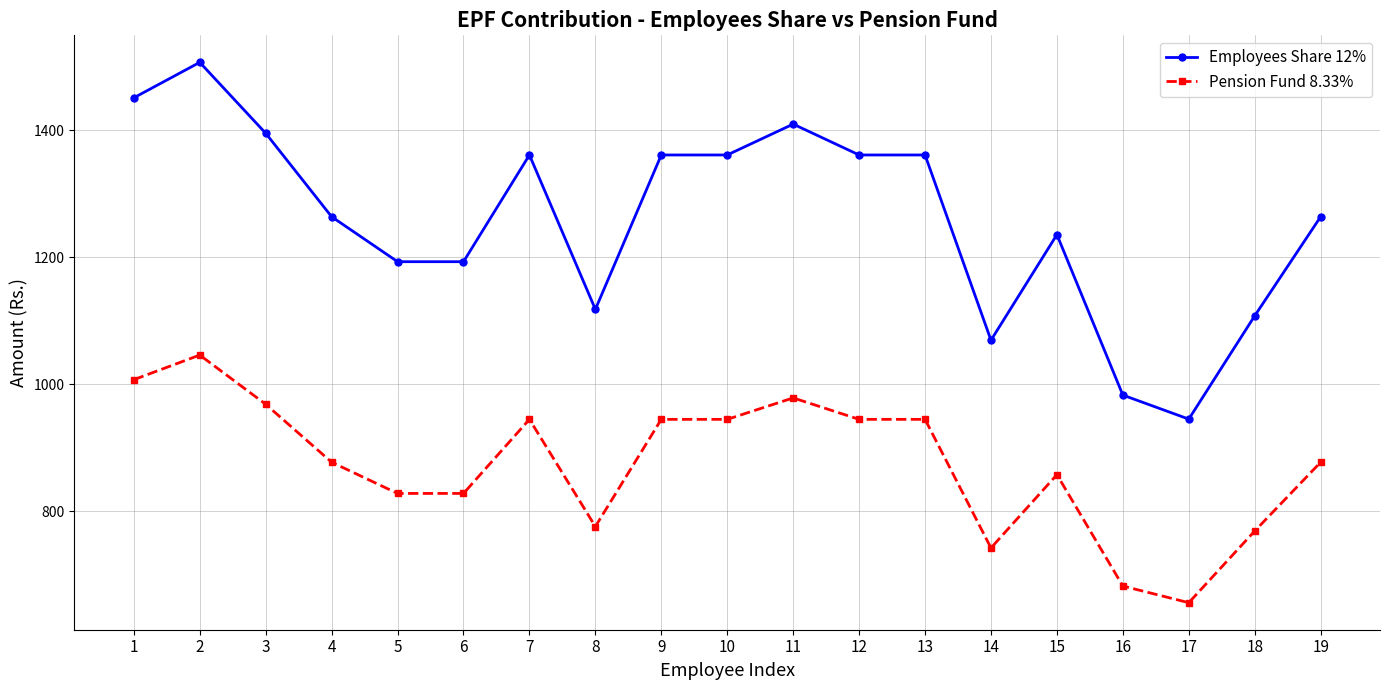

At which category does Employees Share 12% reach its first local peak?

2